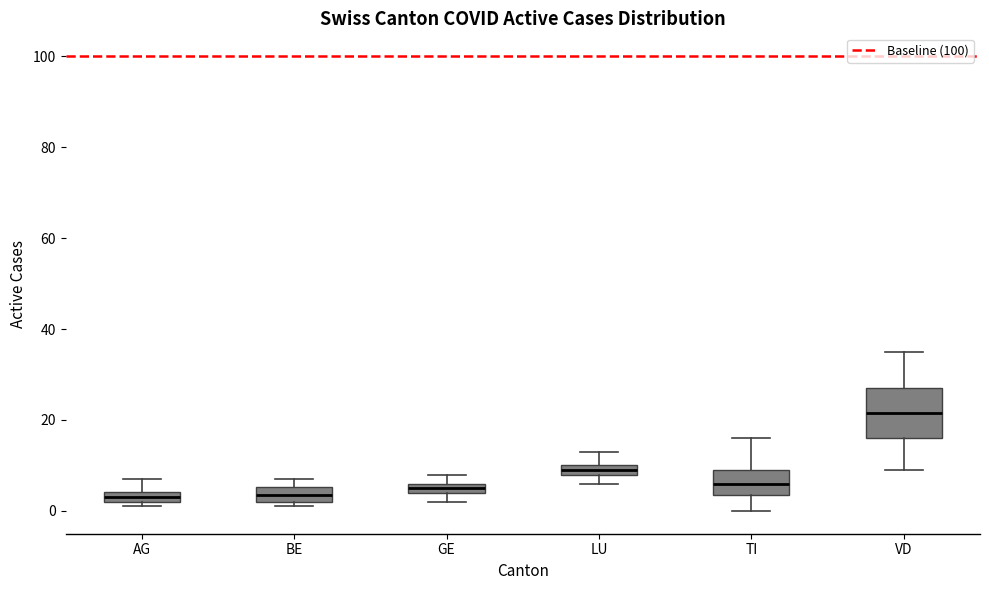

Where is the lower edge of the box for BE on the y-axis? The values are not printed on the chart, so give them approximately, as read against the axis.

2